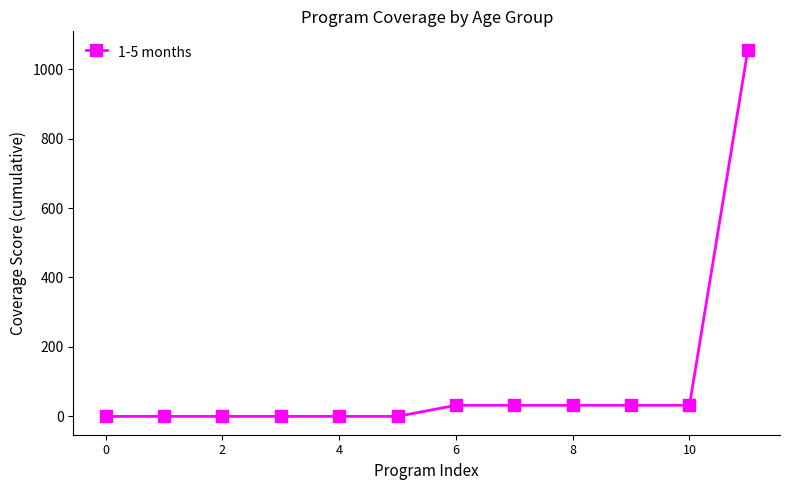

What is the greatest value displayed?

1056